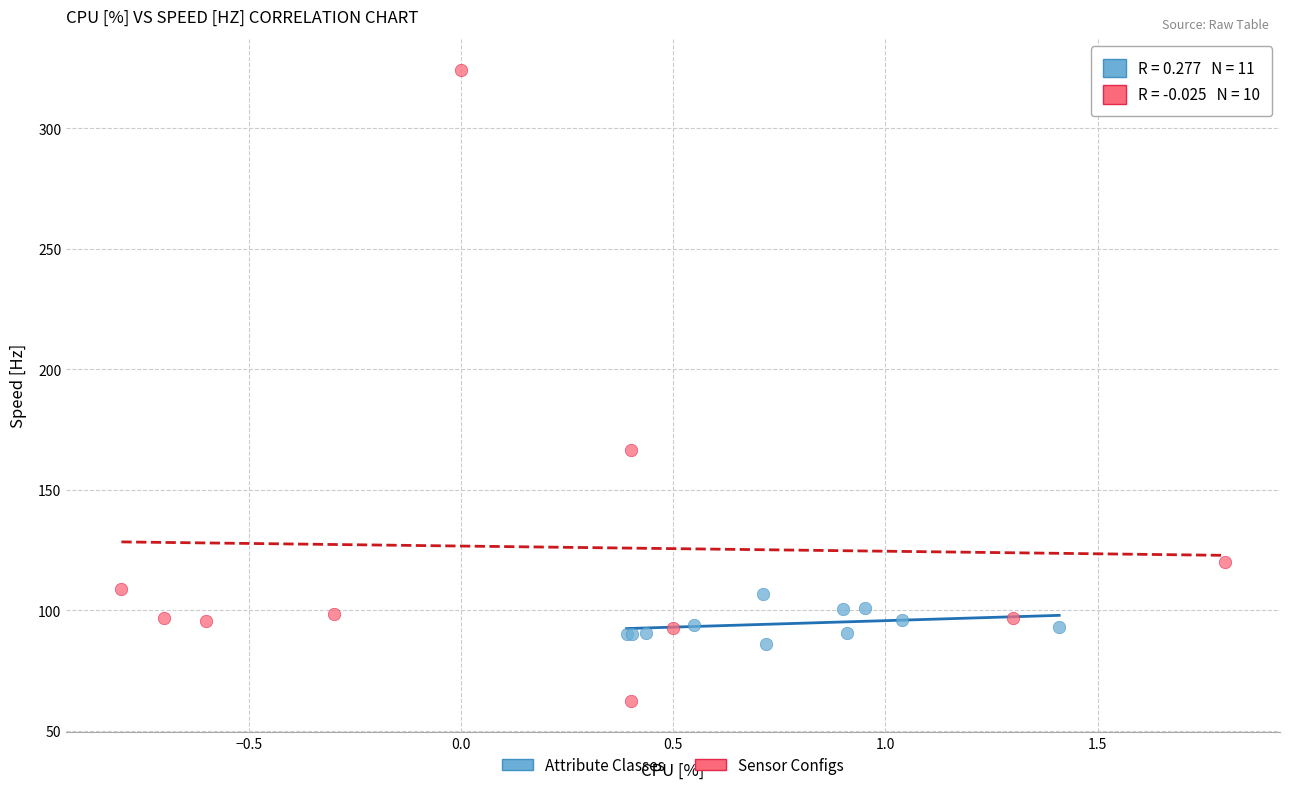

Which series reaches the maximum Y coordinate?

Sensor Configs